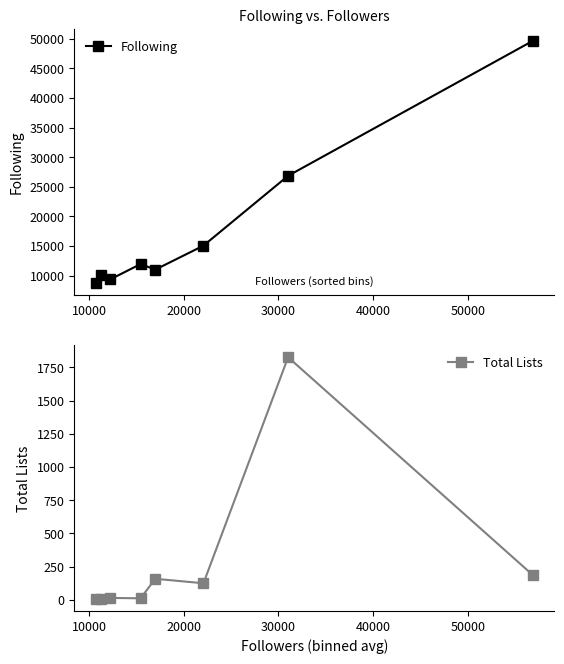

What is the maximum value for Following?

49615